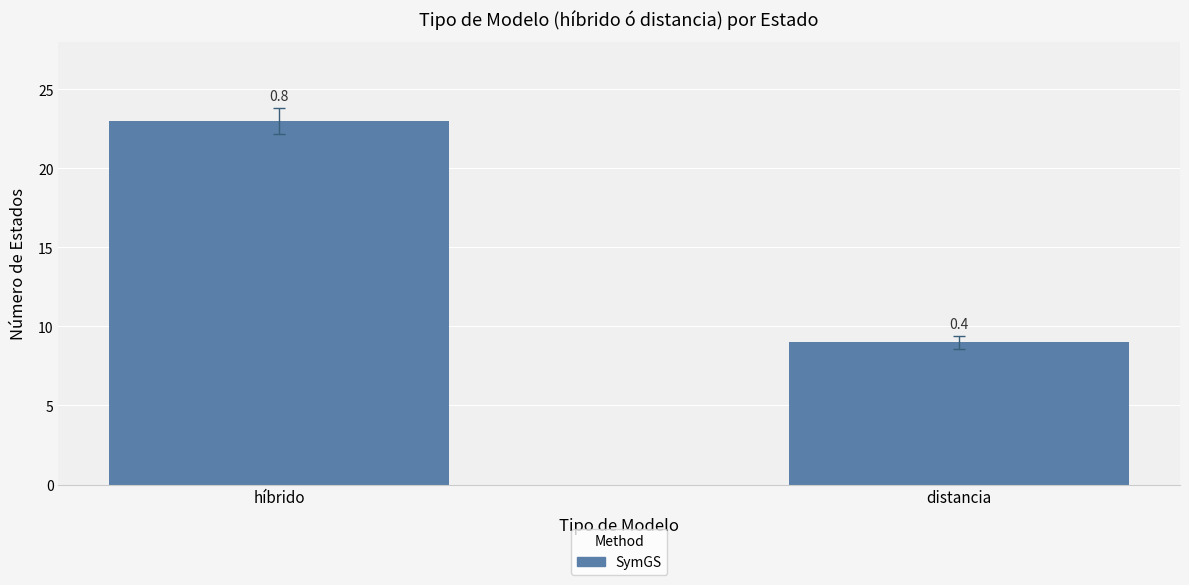

What is the sum of the values at distancia and híbrido?

32